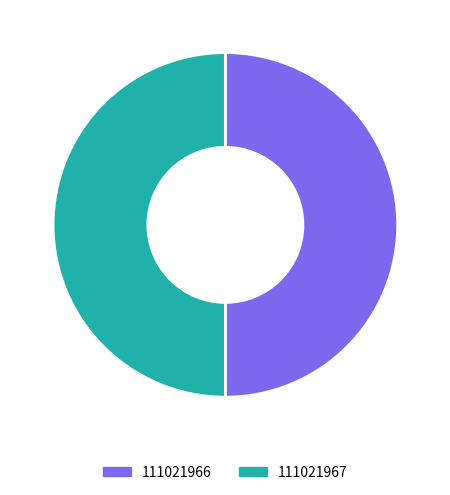

How many slices are in this pie chart?

2